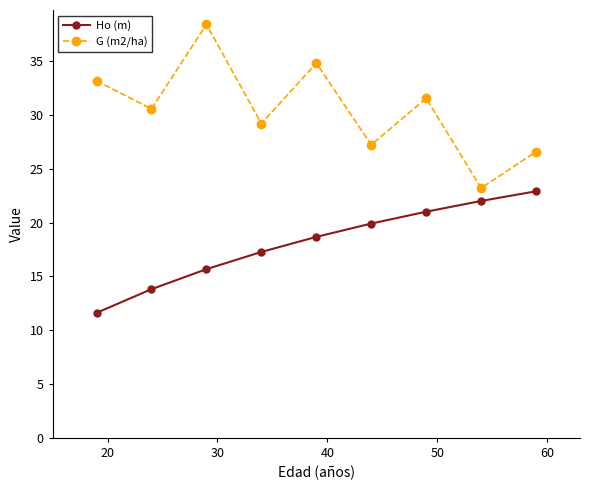

Which series has the largest range (max minus min)?

G (m2/ha)